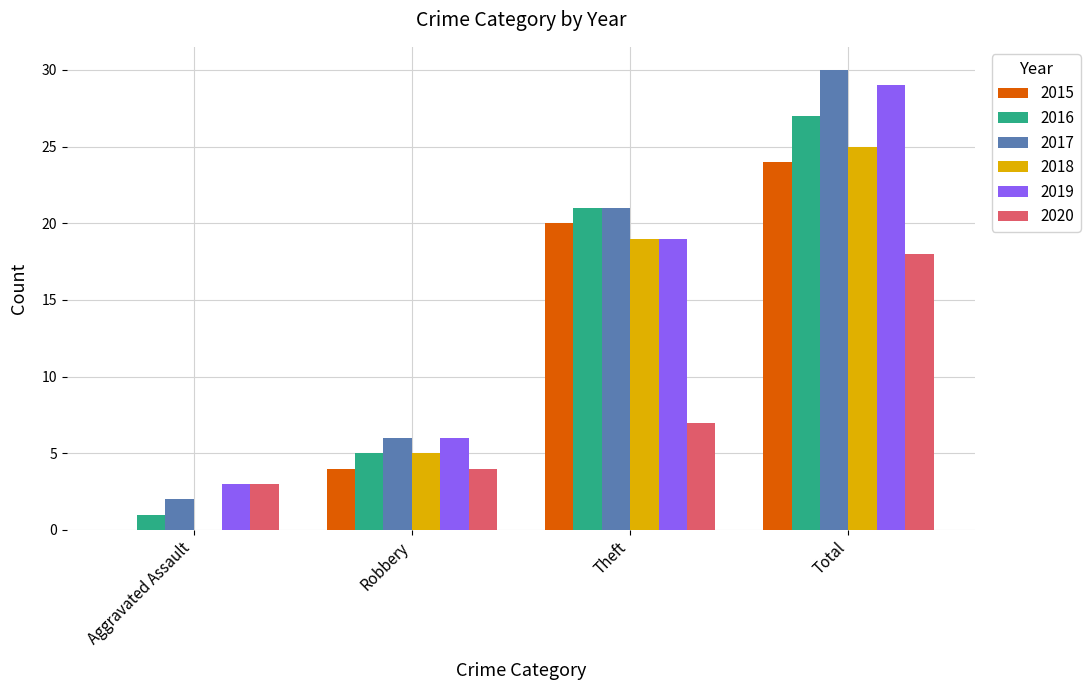

What is the approximate value of 2016 at Theft?

21